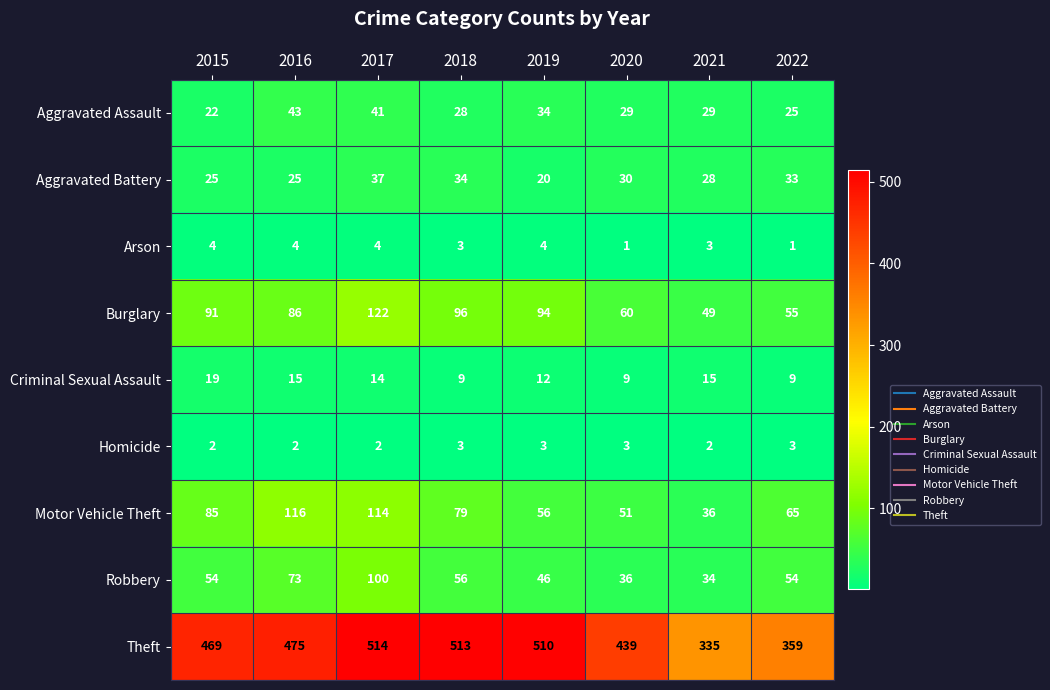

What is the average value of the Burglary series?

82